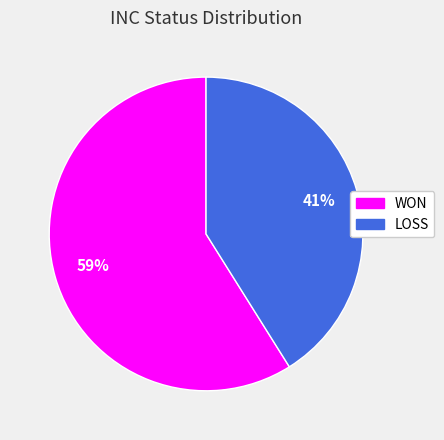

What percentage is the LOSS slice, to the nearest percent?

41%